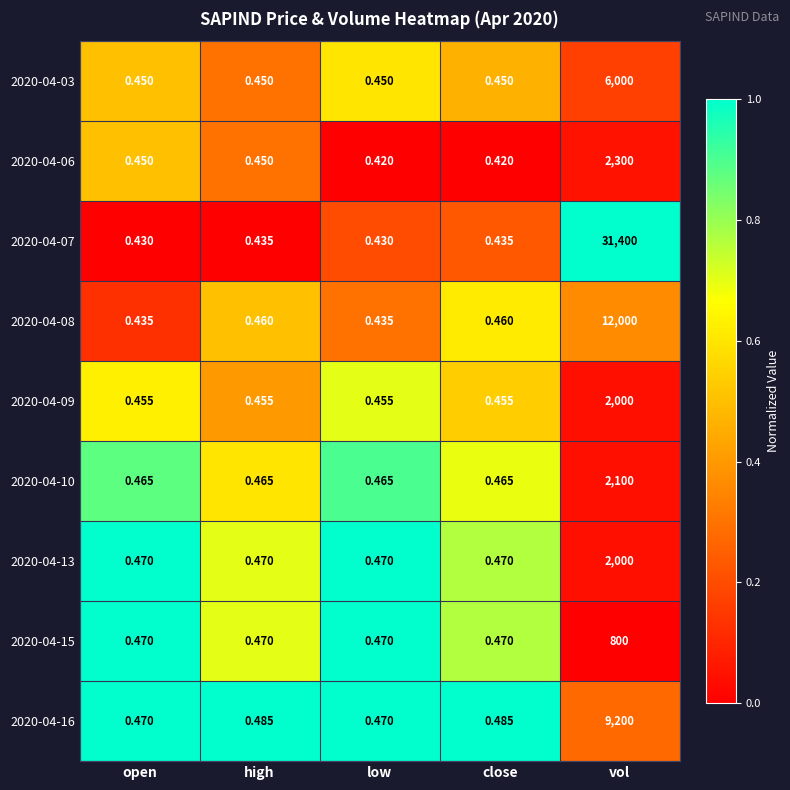

Is the value of 2020-04-06 at open greater than the value of 2020-04-16 at vol?

No